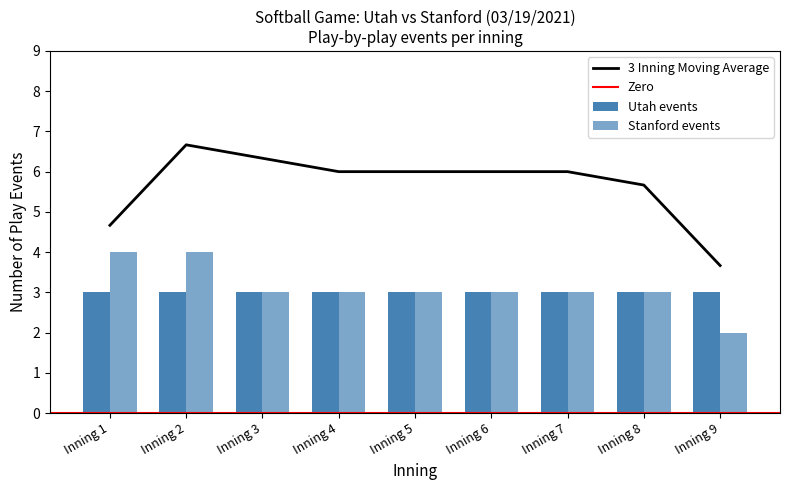

What is the difference between the maximum and second lowest values?

1